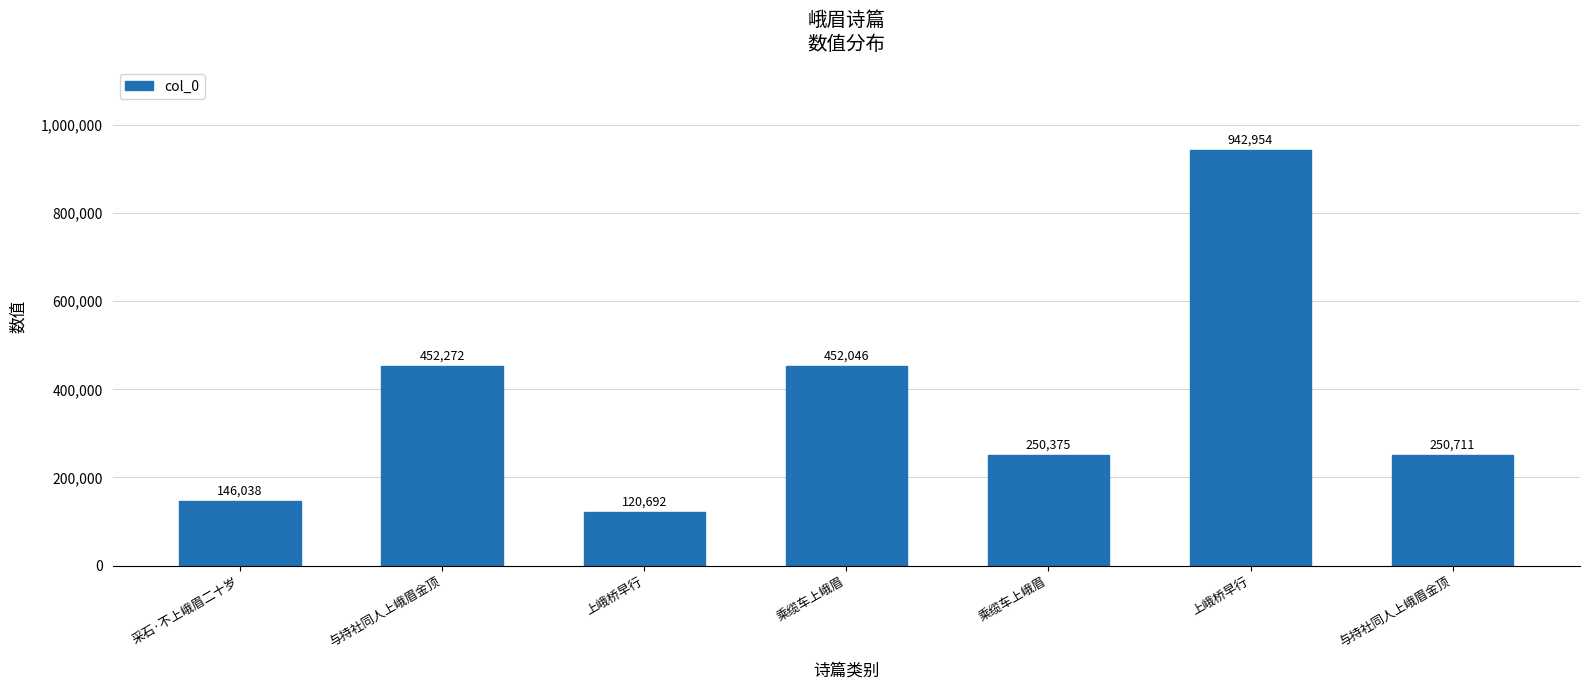

Are the bars horizontal?

No